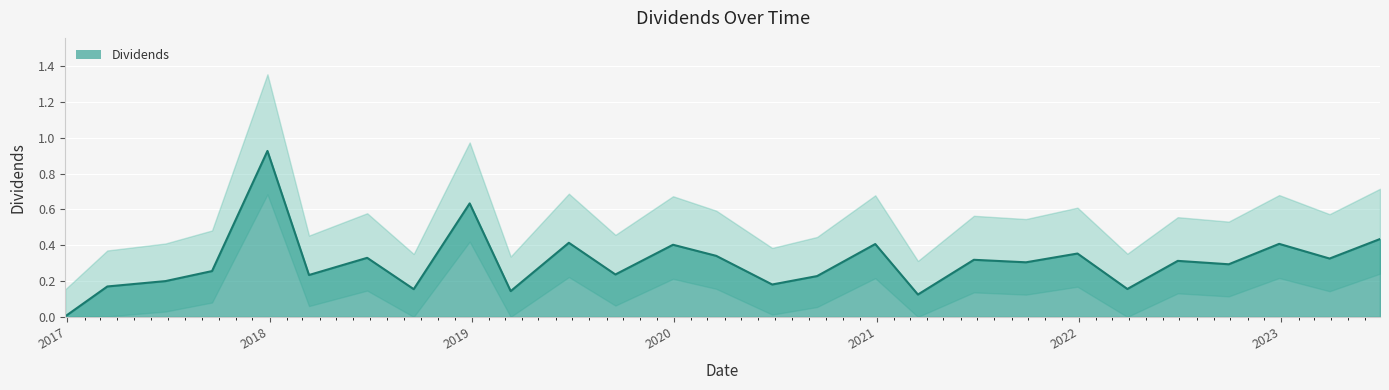

What is the label of the 3rd point from the left?

2017-06-27